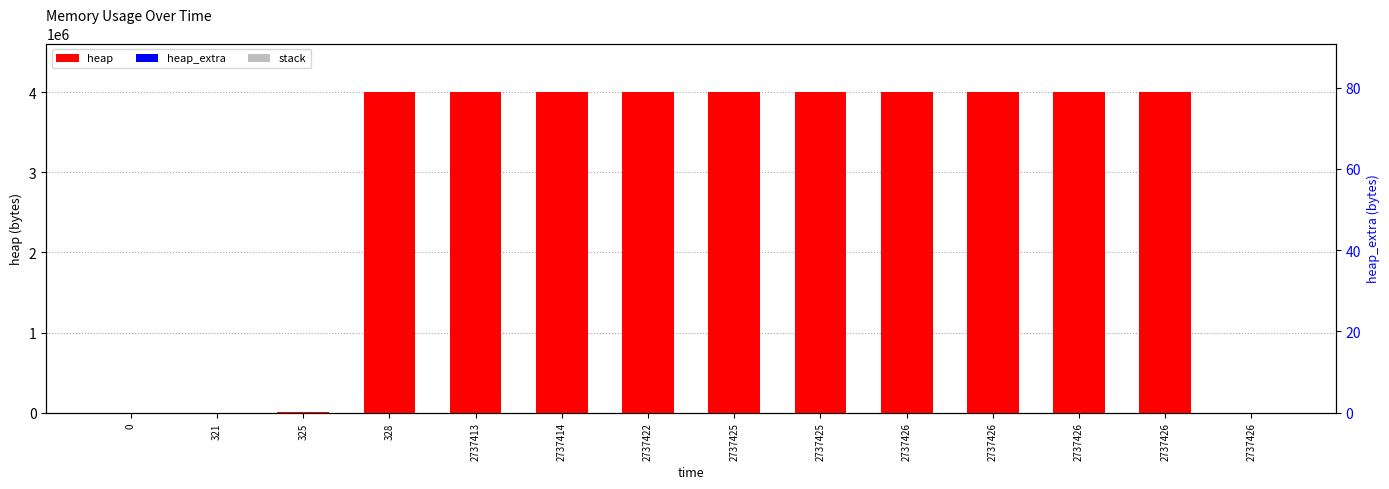

How many values in the heap_extra series are below 47?

7